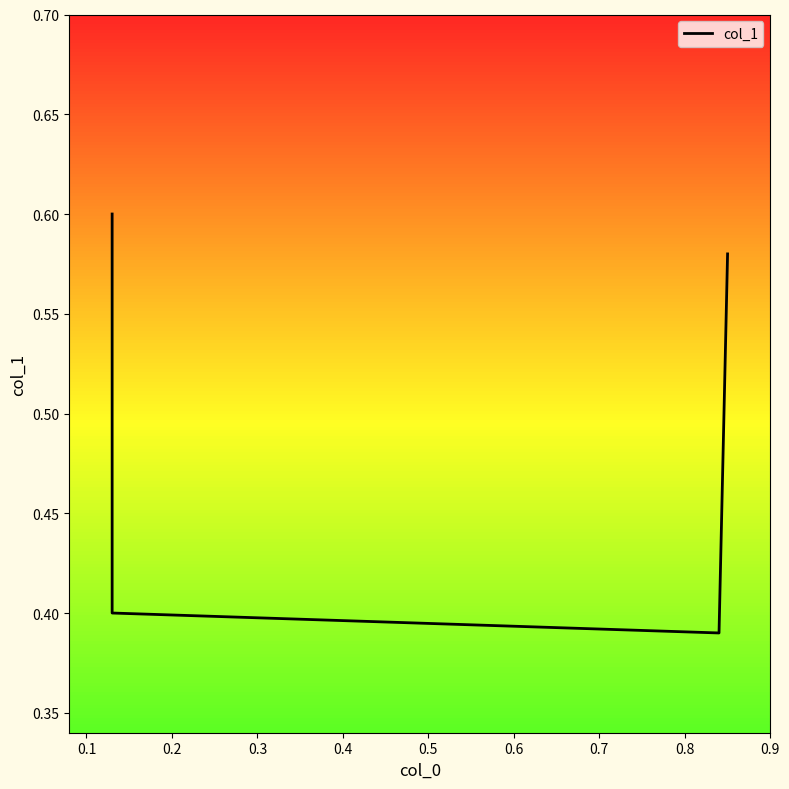

What is the minimum value shown in the chart?

0.4